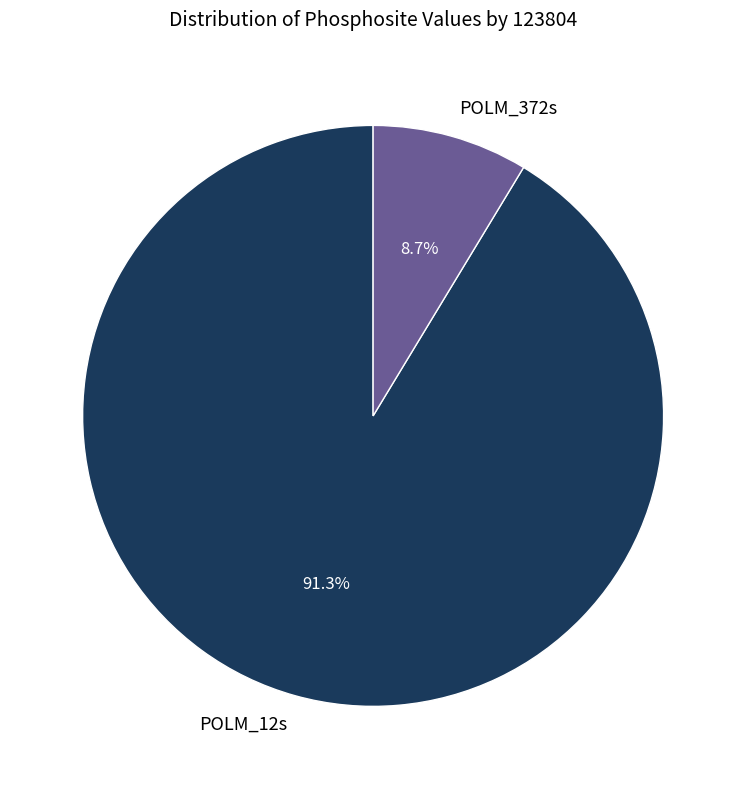

What percentage is the POLM_372s slice, to the nearest percent?

9%